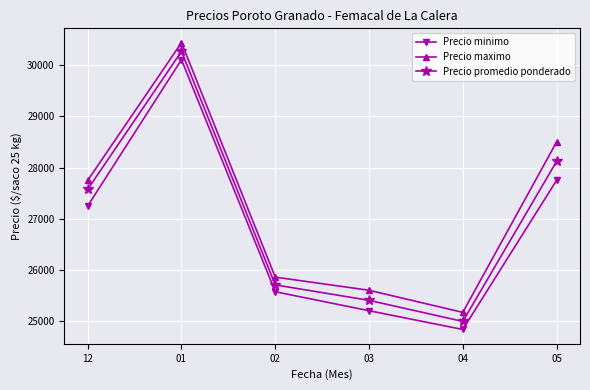

How many lines are shown in the chart?

3